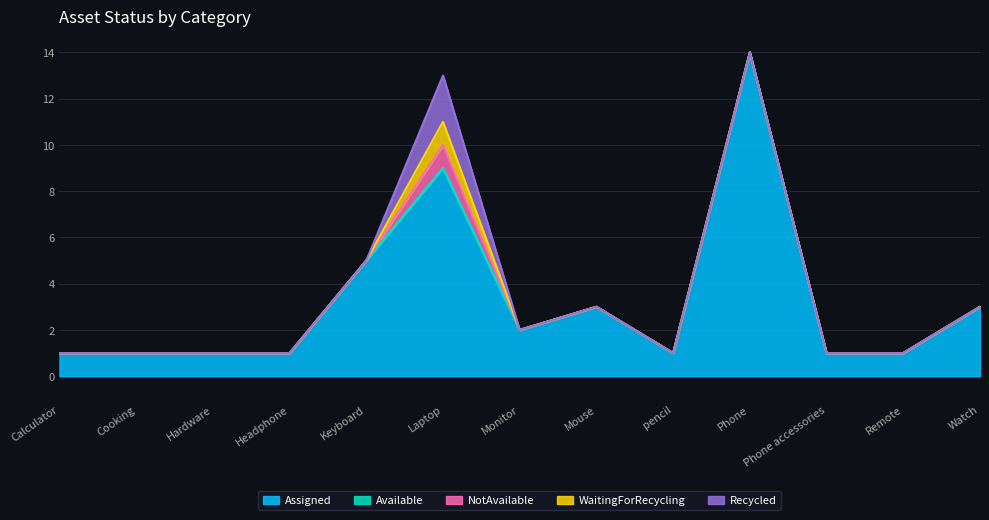

What is the label of the 2nd point from the right?

Remote